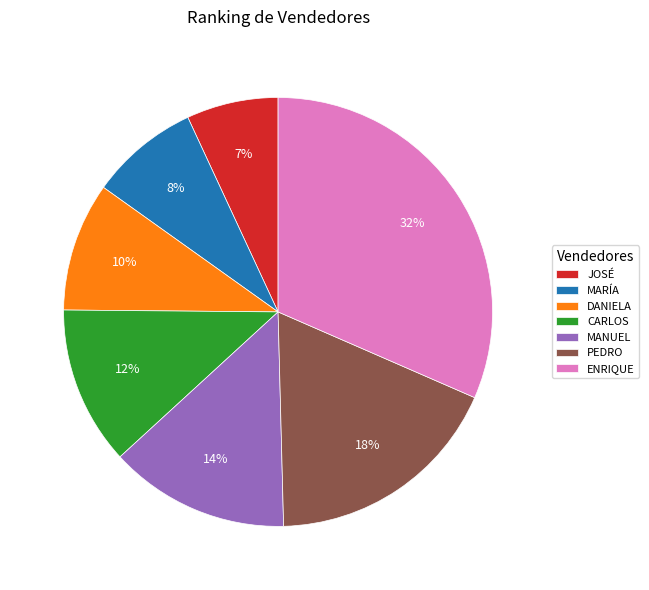

True or false: DANIELA accounts for 10% of the total.

True